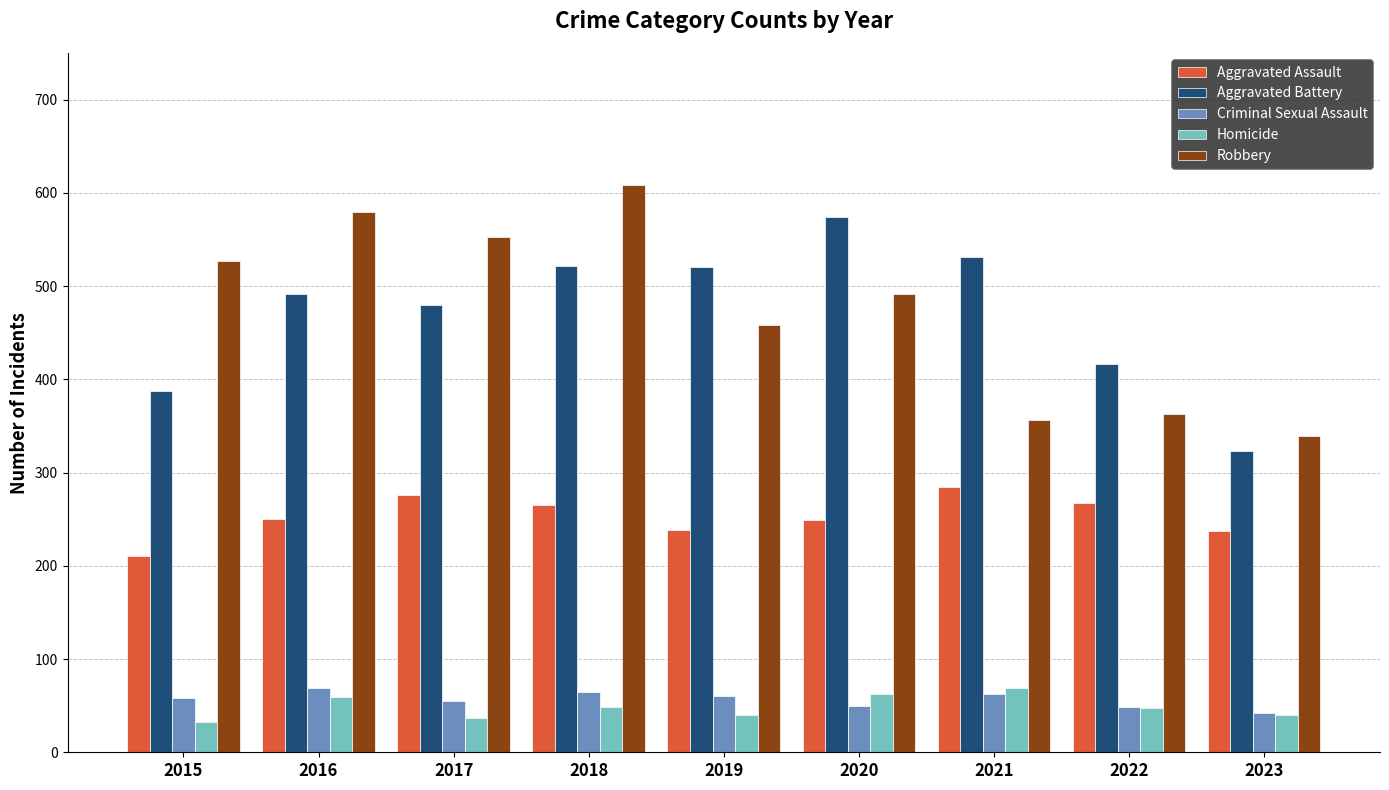

What is the spread (max minus min) of values at 2022?

369